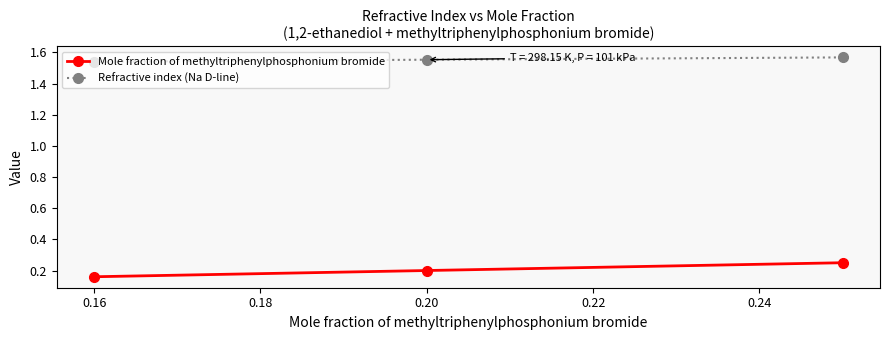

Count the Mole fraction of methyltriphenylphosphonium bromide values in the range 0 to 1.

3